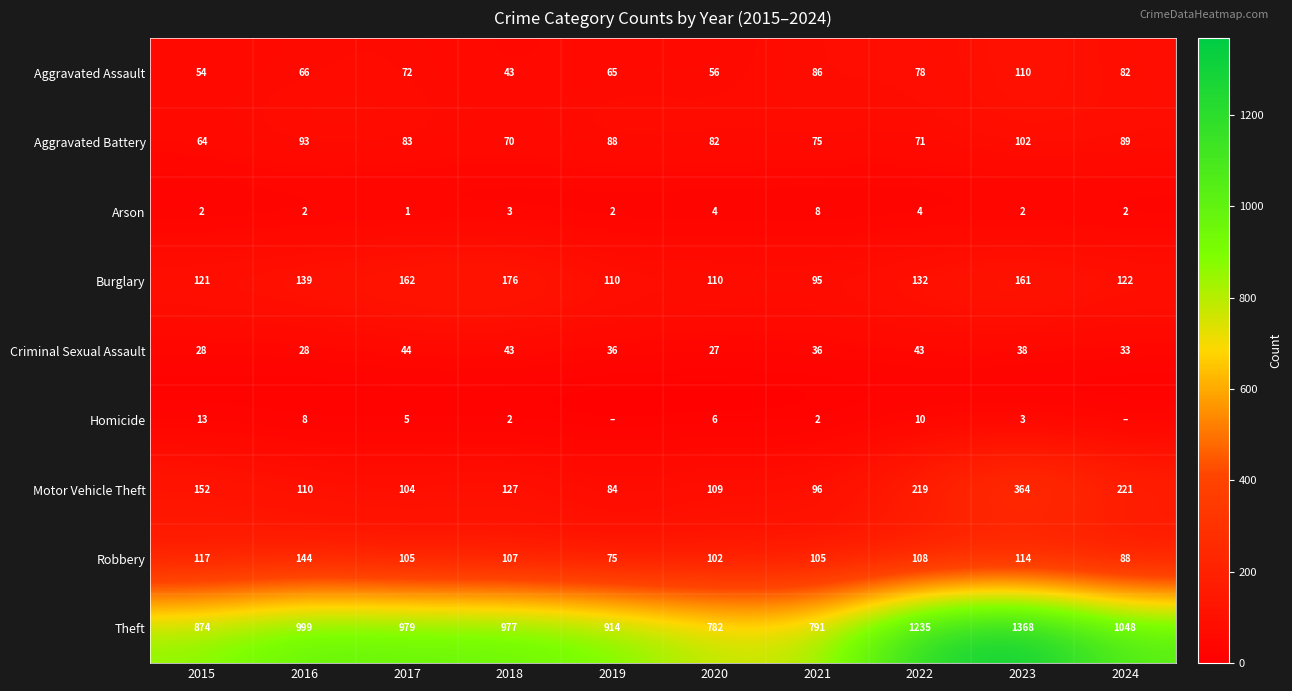

The value of Arson at 2019 is 0. True or false?

False